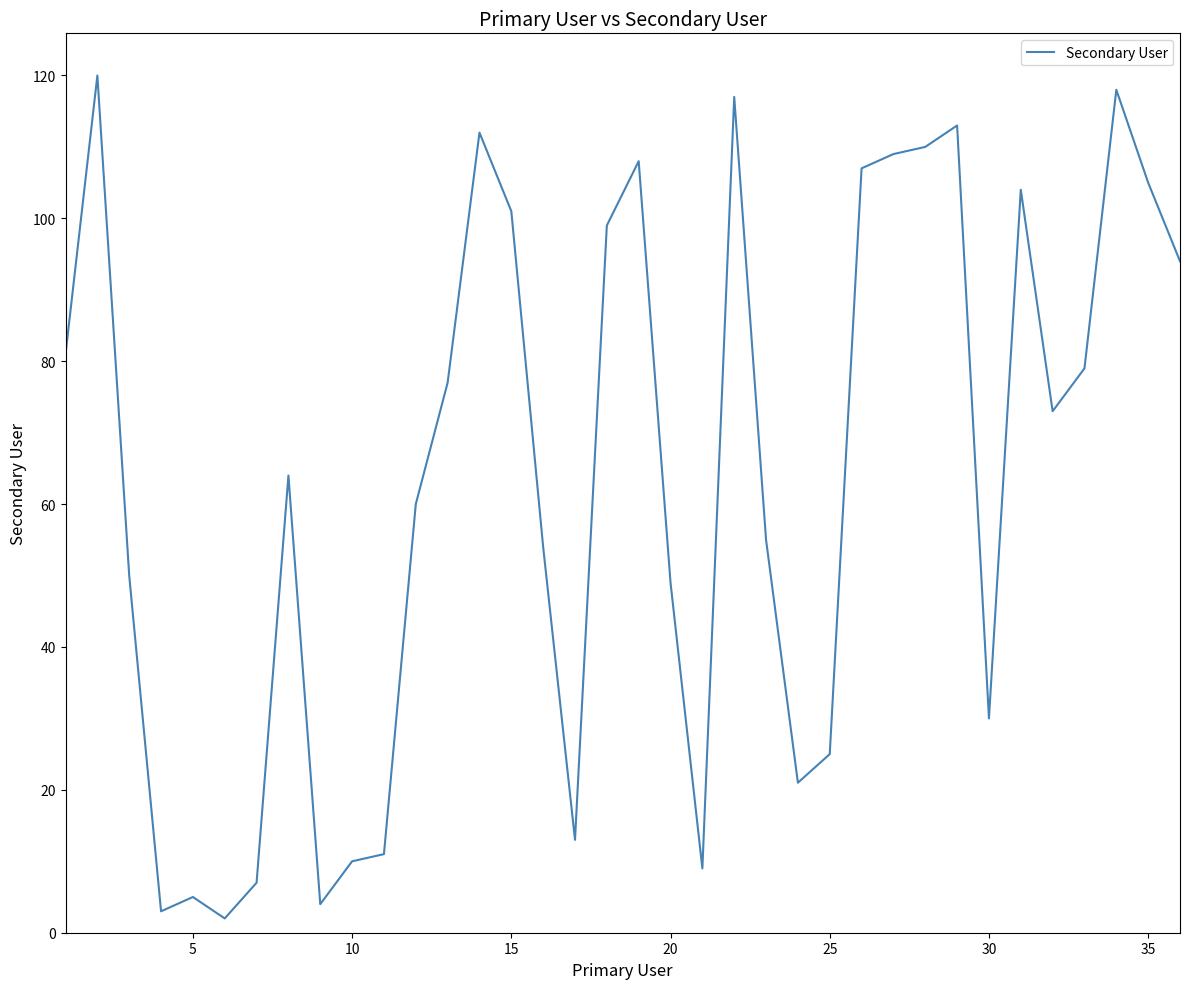

What is the maximum value shown in the chart?

120